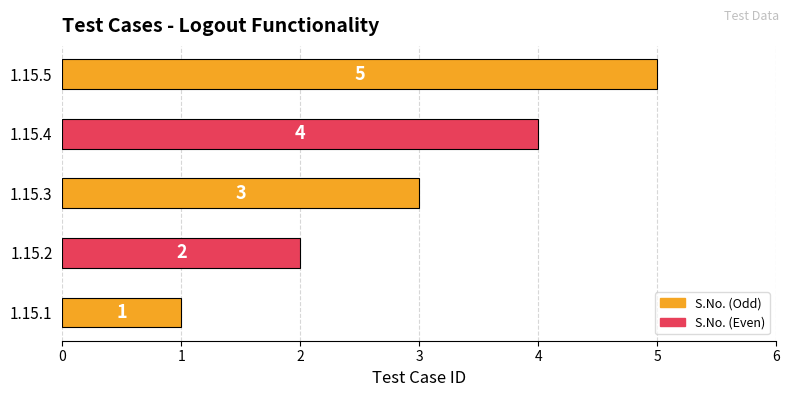

The chart shows a value of 2 at 1.15.1. True or false?

False